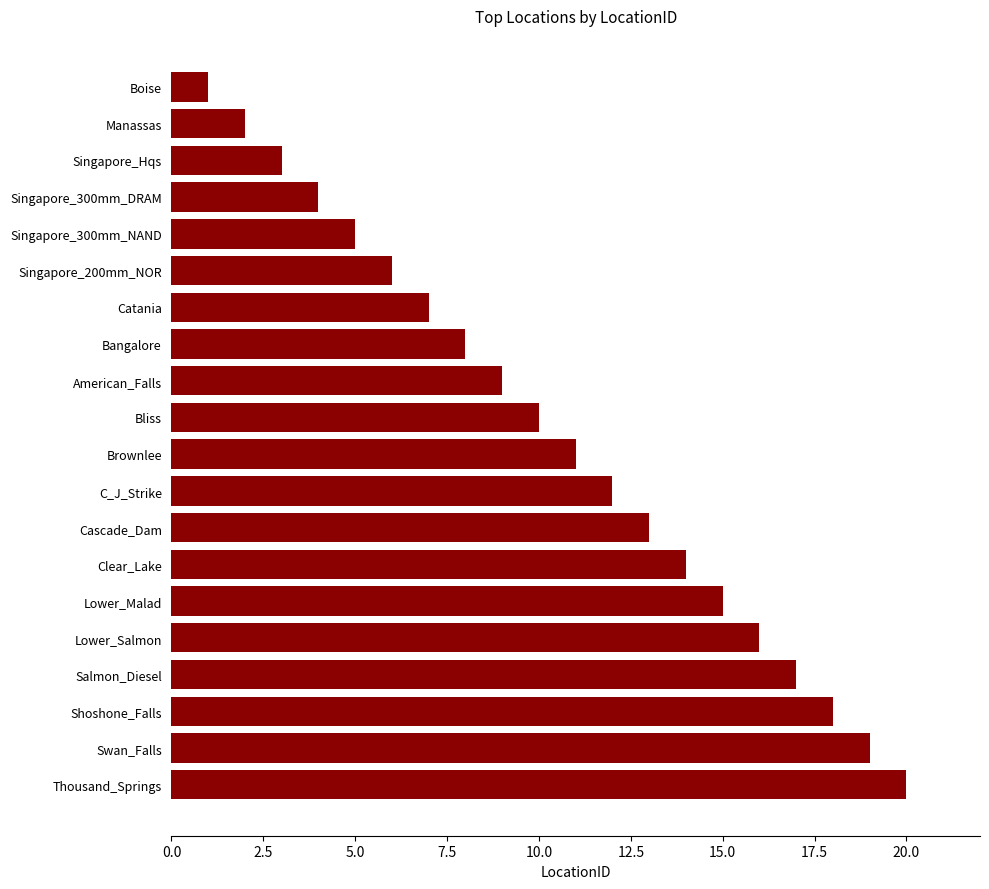

The chart shows a value of 24 at Clear_Lake. True or false?

False